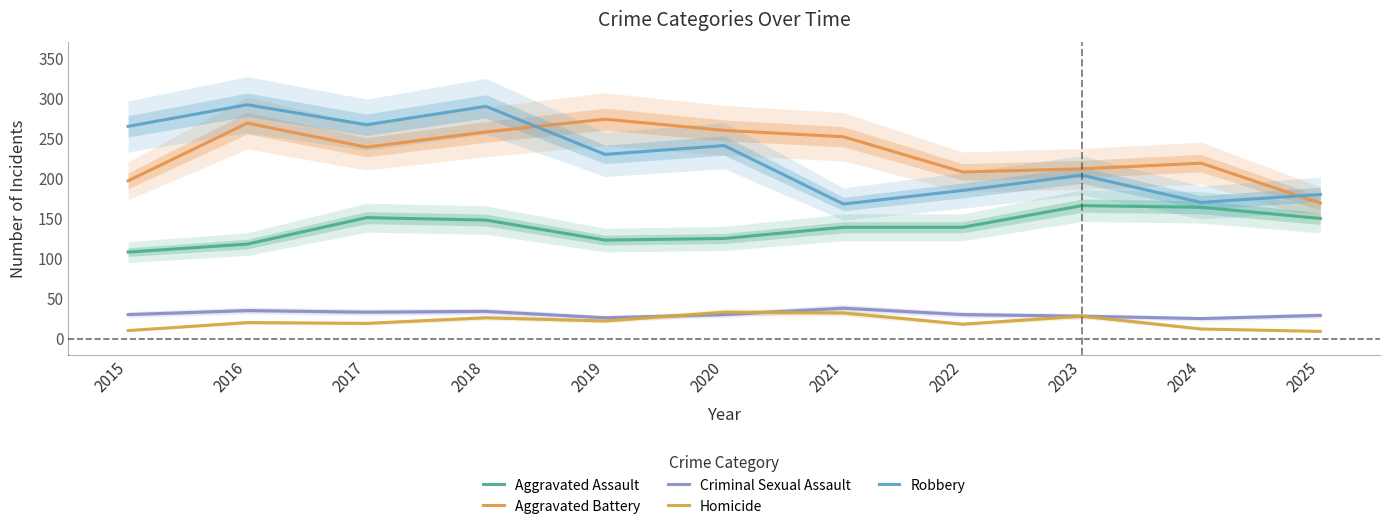

What is the difference between the maximum and second lowest values in the Aggravated Assault series?

48